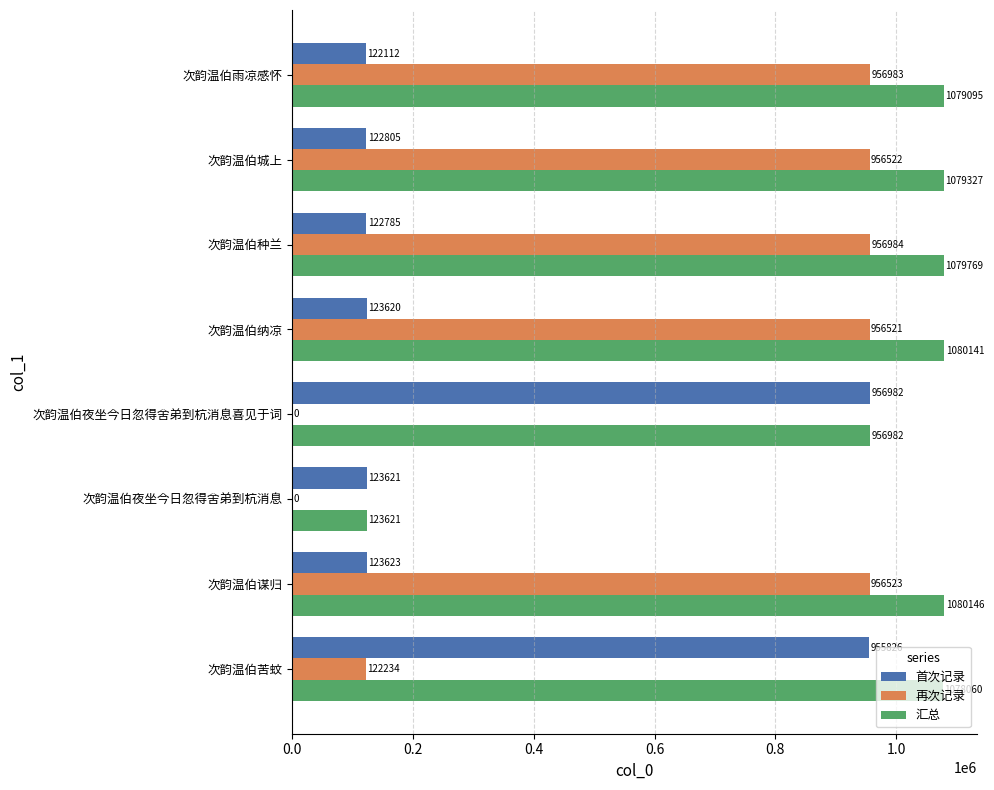

Between 次韵温伯夜坐今日忽得舍弟到杭消息 and 次韵温伯雨凉感怀, which series saw the biggest shift?

再次记录